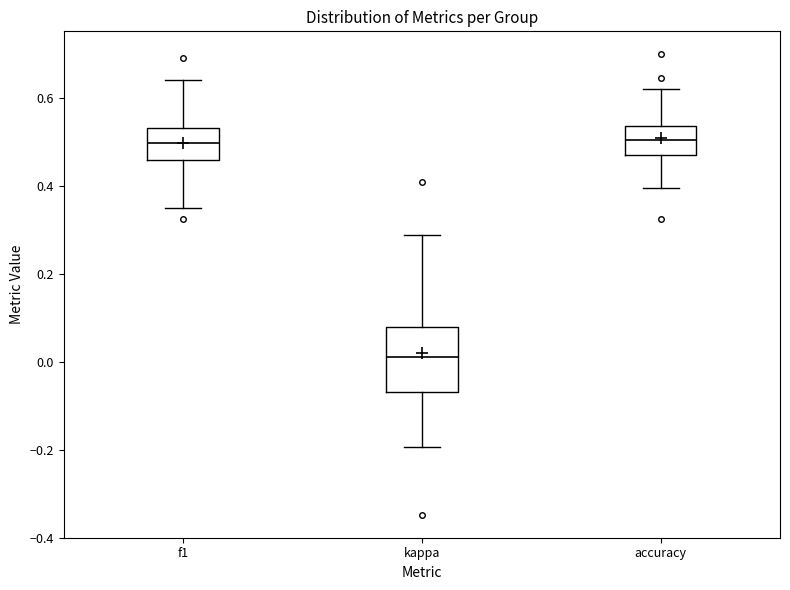

Reading left to right, read every box against the y-axis: the position of its median line, the range the box covers, and the ends of its whiskers. The values are not printed on the chart, so give them approximately, as read against the axis.

f1: median 0.50, box 0.46 to 0.54, whiskers 0.34 to 0.64
kappa: median 0.02, box -0.06 to 0.08, whiskers -0.20 to 0.28
accuracy: median 0.50, box 0.48 to 0.54, whiskers 0.40 to 0.62